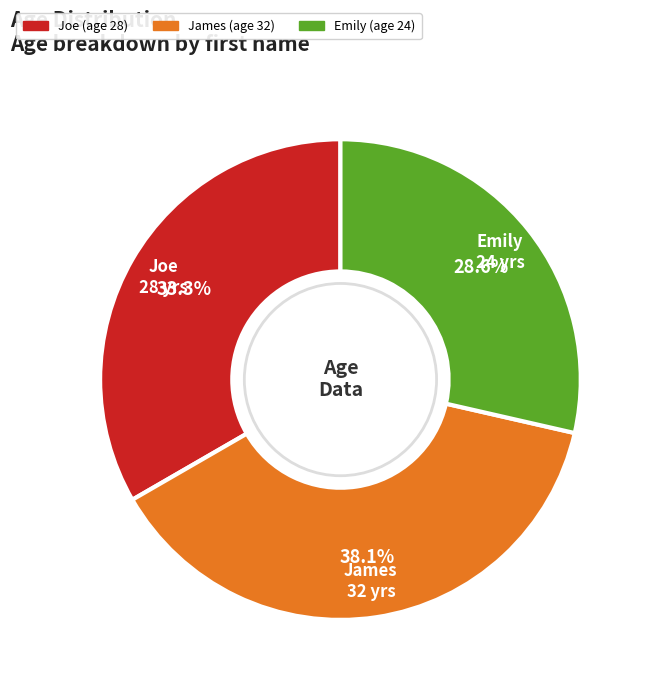

The Joe slice represents 42% of the pie. True or false?

False